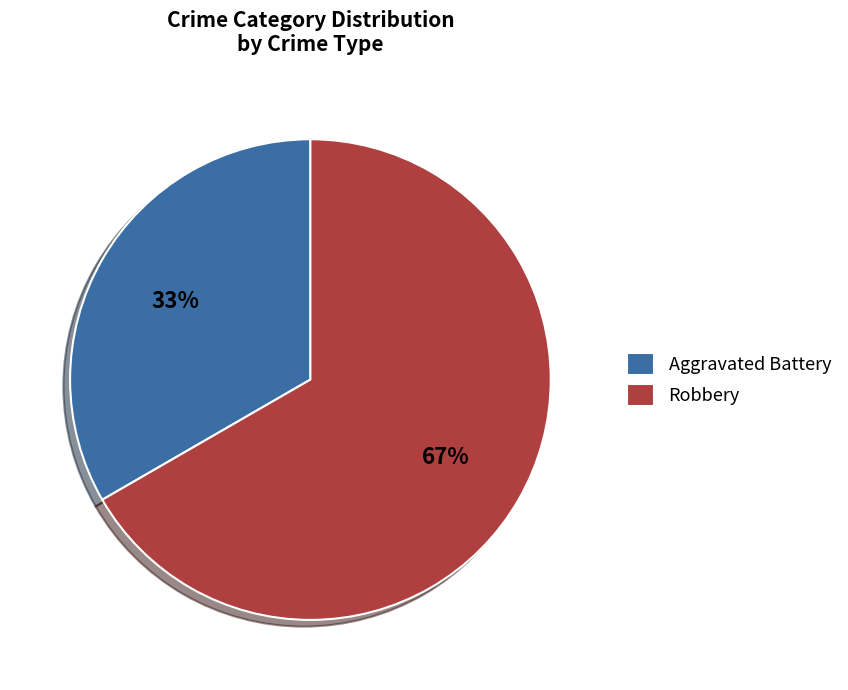

The Robbery slice represents 57% of the pie. True or false?

False